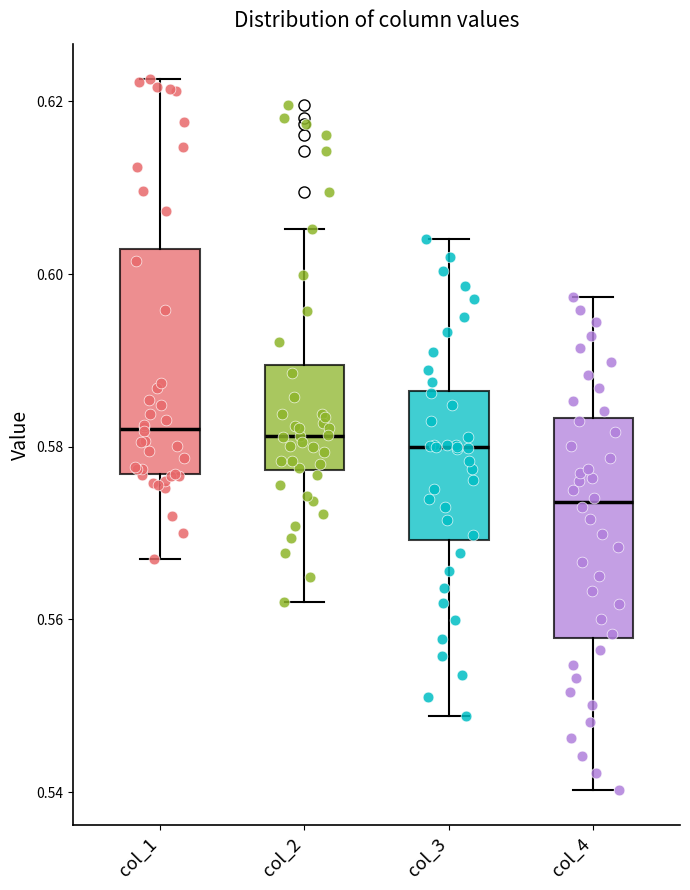

Reading left to right, transcribe this box plot: for each box, give where its median line is, the range the box spans, and where its two whiskers end, as read against the y-axis. The values are not printed on the chart, so give them approximately, as read against the axis.

col_1: median 0.582, box 0.576 to 0.602, whiskers 0.566 to 0.622
col_2: median 0.582, box 0.578 to 0.590, whiskers 0.562 to 0.606
col_3: median 0.580, box 0.570 to 0.586, whiskers 0.548 to 0.604
col_4: median 0.574, box 0.558 to 0.584, whiskers 0.540 to 0.598